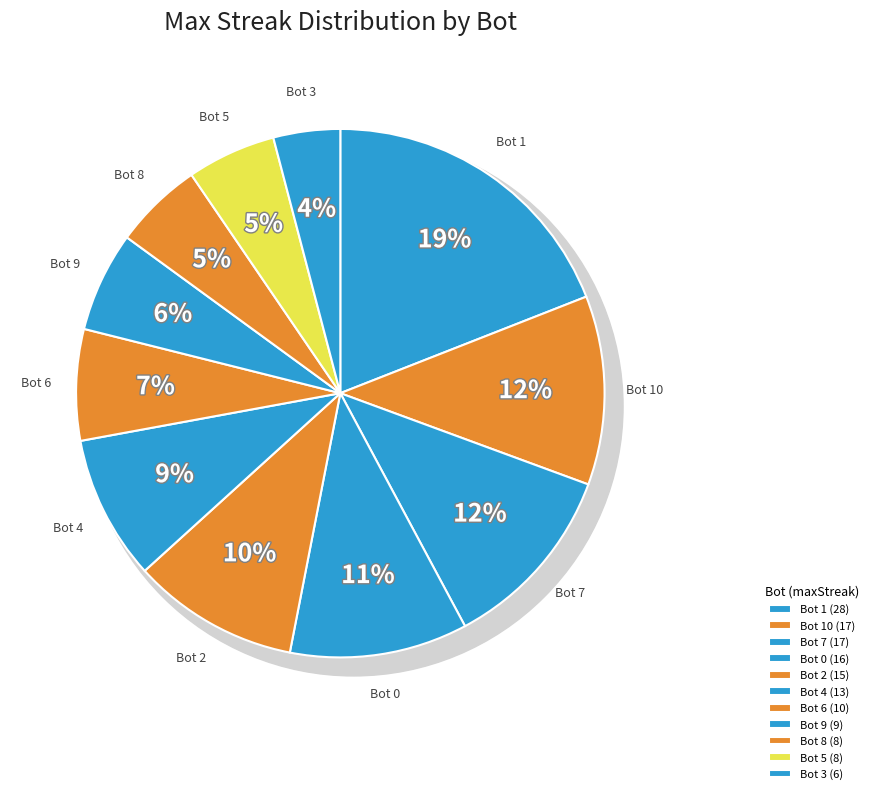

Is there a majority slice in this chart?

No